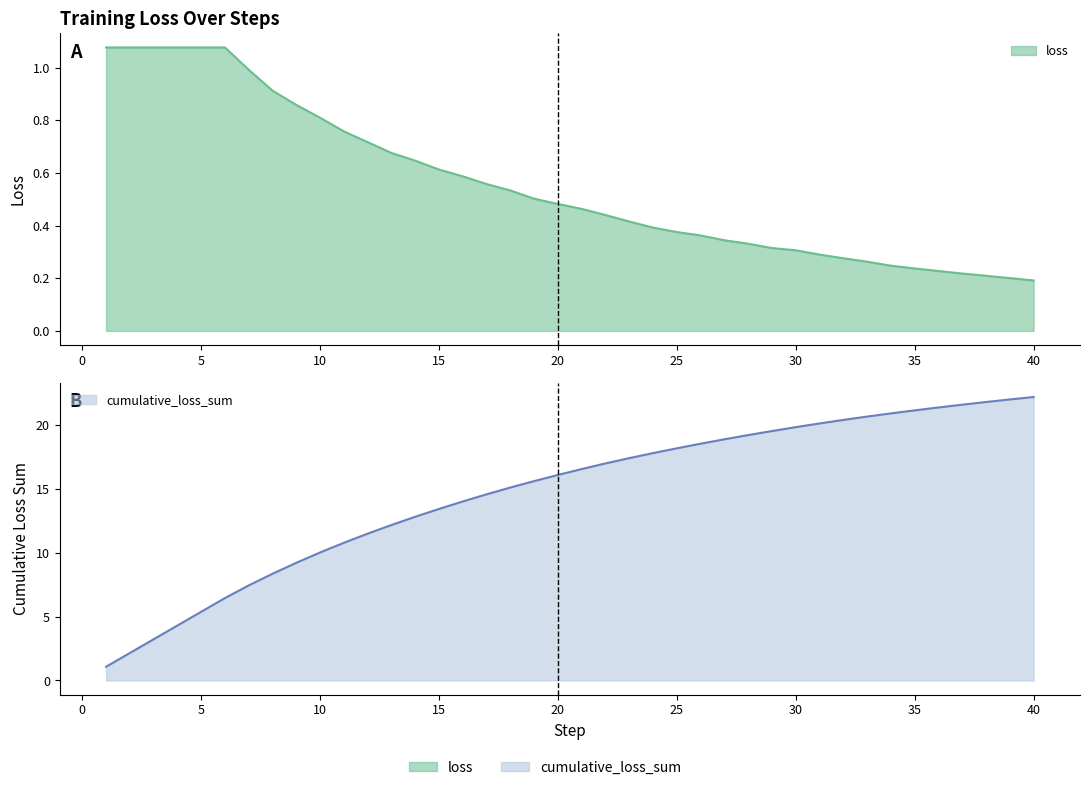

Reading right to left, what are all the values shown in this chart?

loss: 0.2	0.2	0.2	0.2	0.2	0.2	0.2	0.3	0.3	0.3	0.3	0.3	0.3	0.3	0.4	0.4	0.4	0.4	0.4	0.5	0.5	0.5	0.5	0.6	0.6	0.6	0.6	0.7	0.7	0.8	0.8	0.9	0.9	1.0	1.1	1.1	1.1	1.1	1.1	1.1
cumulative_loss_sum: 22.2	22.0	21.8	21.6	21.4	21.2	20.9	20.7	20.4	20.2	19.9	19.6	19.2	18.9	18.6	18.2	17.8	17.4	17.0	16.6	16.1	15.6	15.1	14.6	14.0	13.4	12.8	12.2	11.5	10.8	10.0	9.2	8.4	7.5	6.5	5.4	4.3	3.2	2.2	1.1